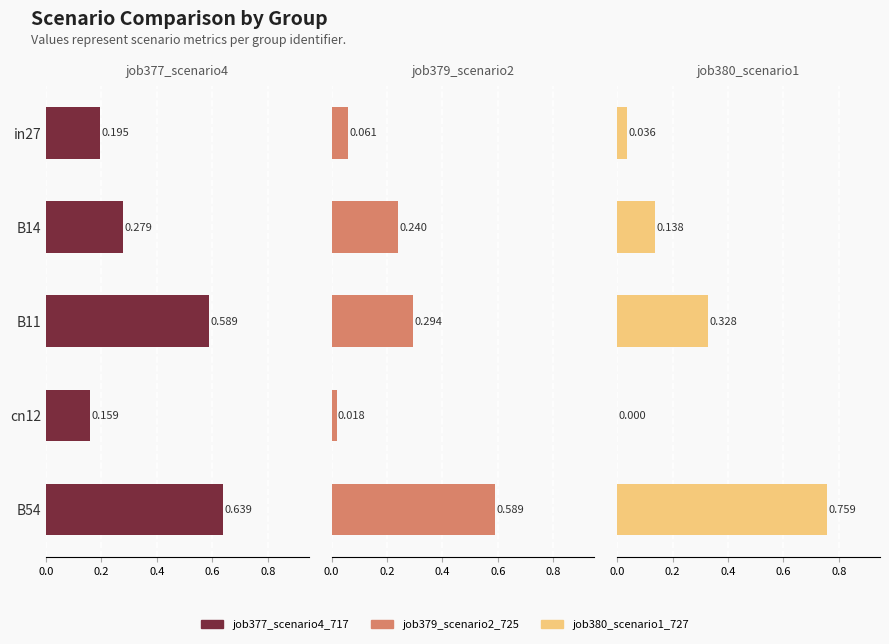

The value of job377_scenario4_717 at B14 is 0.1. True or false?

False